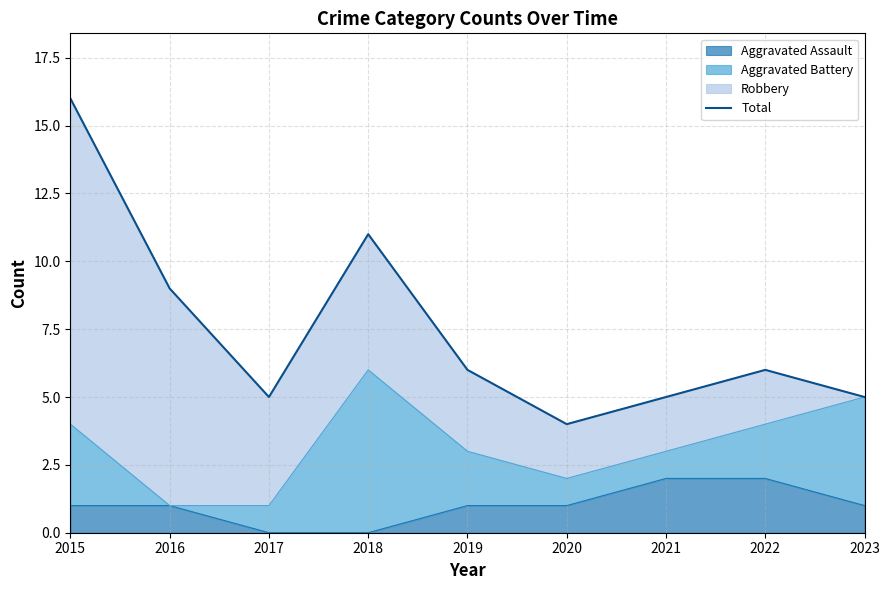

True or false: Aggravated Assault has a value of 1 at 2022.

False